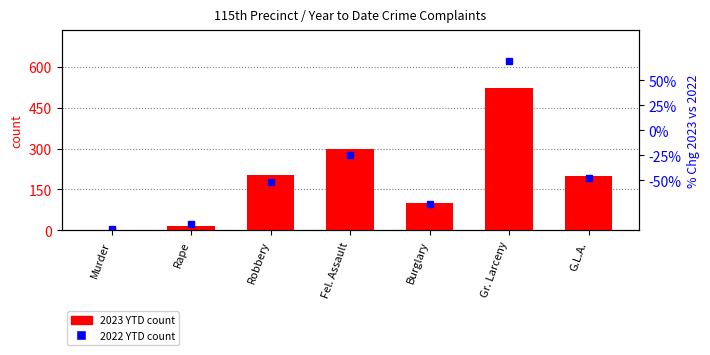

What is the label of the 4th bar from the left?

Fel. Assault